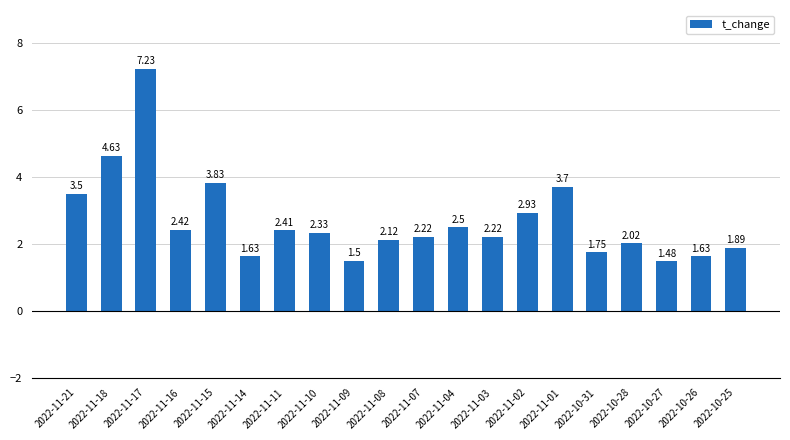

What is the average value?

2.7